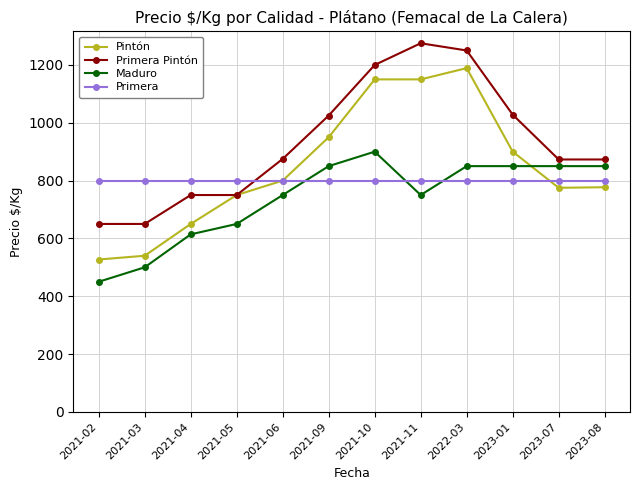

Count the number of categories in the chart.

12